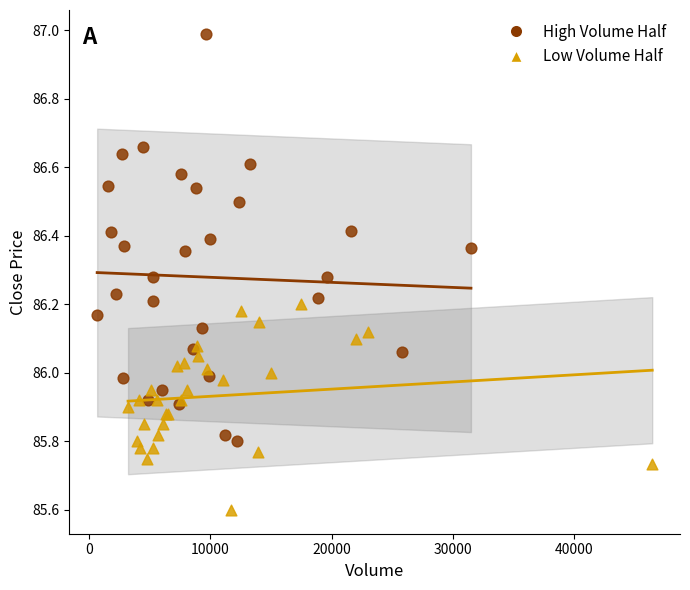

Which series contains the lowest Y value?

Low Volume Half